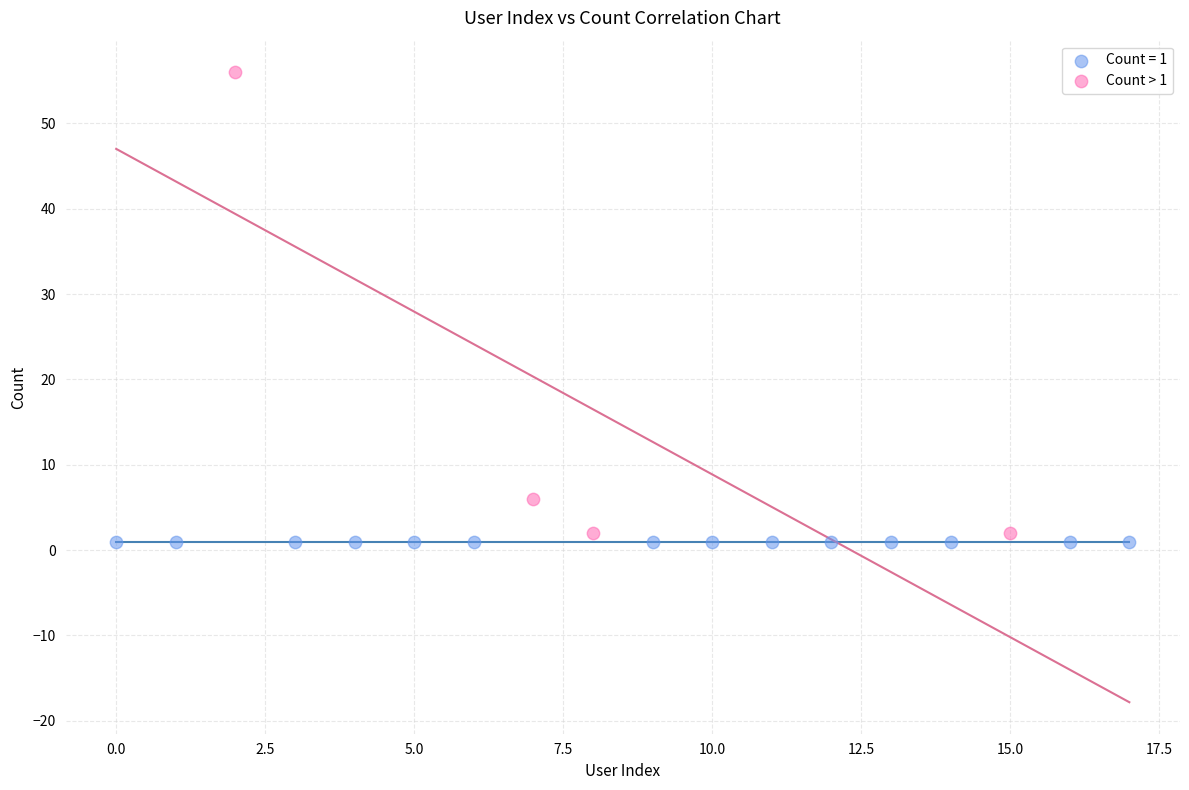

Which series contains the highest Y value?

Count > 1